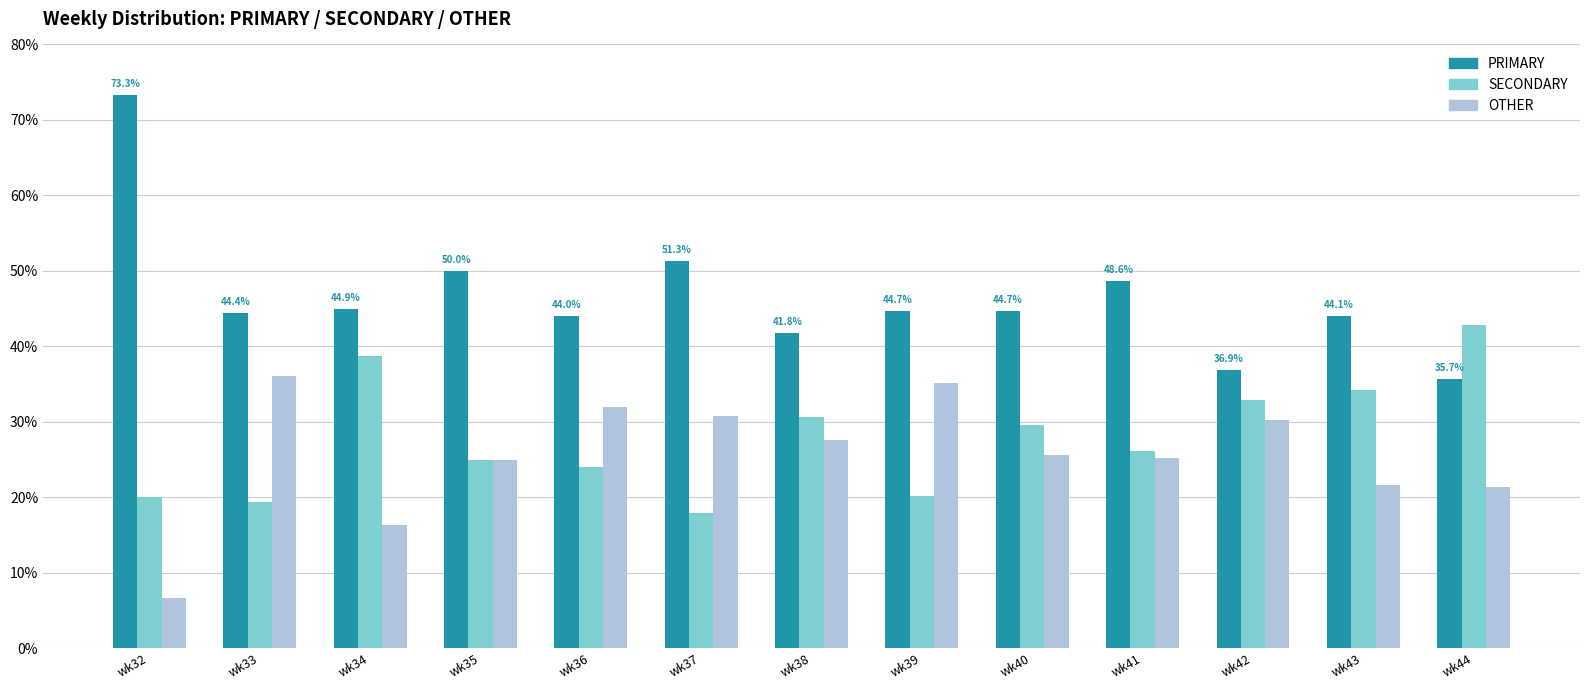

Which series has the largest total across all categories?

PRIMARY